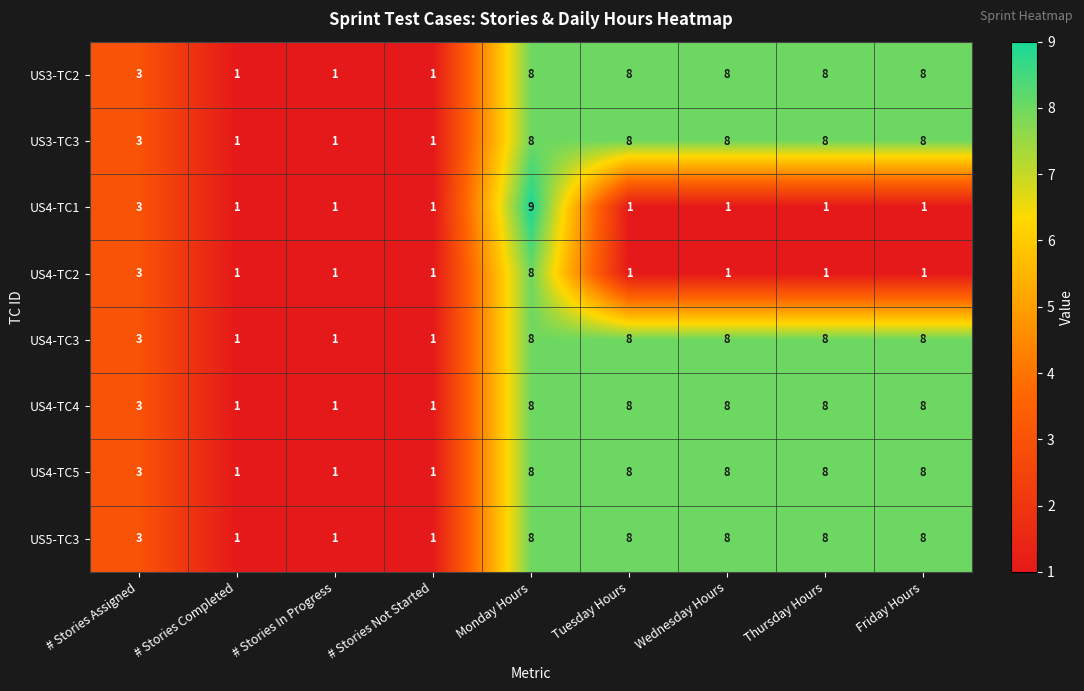

At which label is US4-TC3 closest to 4?

# Stories Assigned